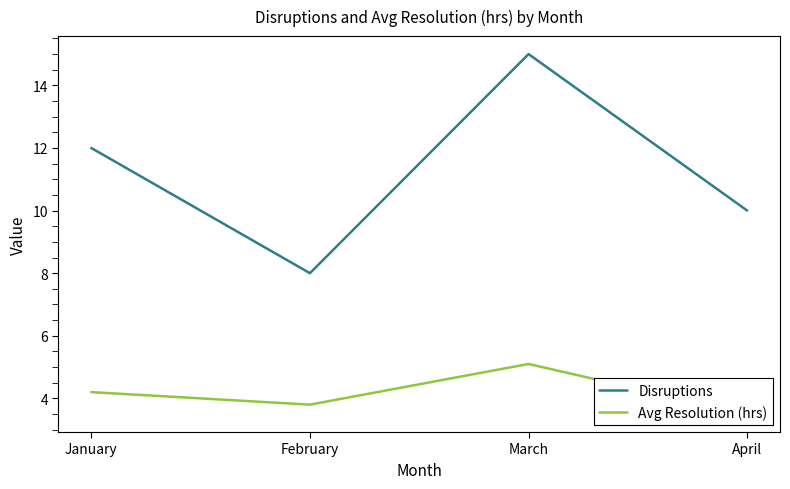

What is the difference between the highest and lowest values at February?

4.2